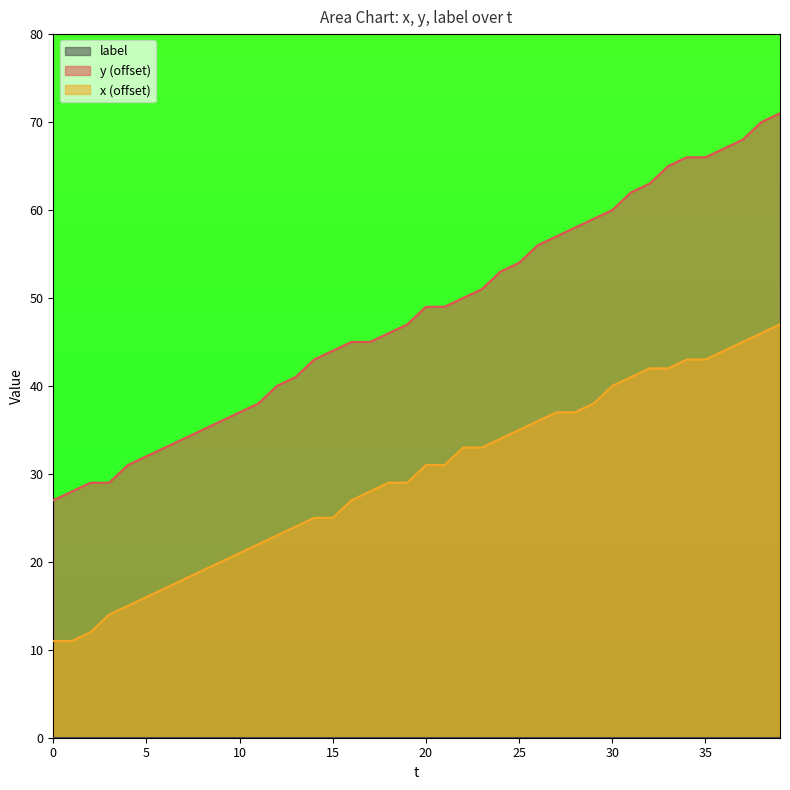

True or false: y has a value of 22 at 34.

False